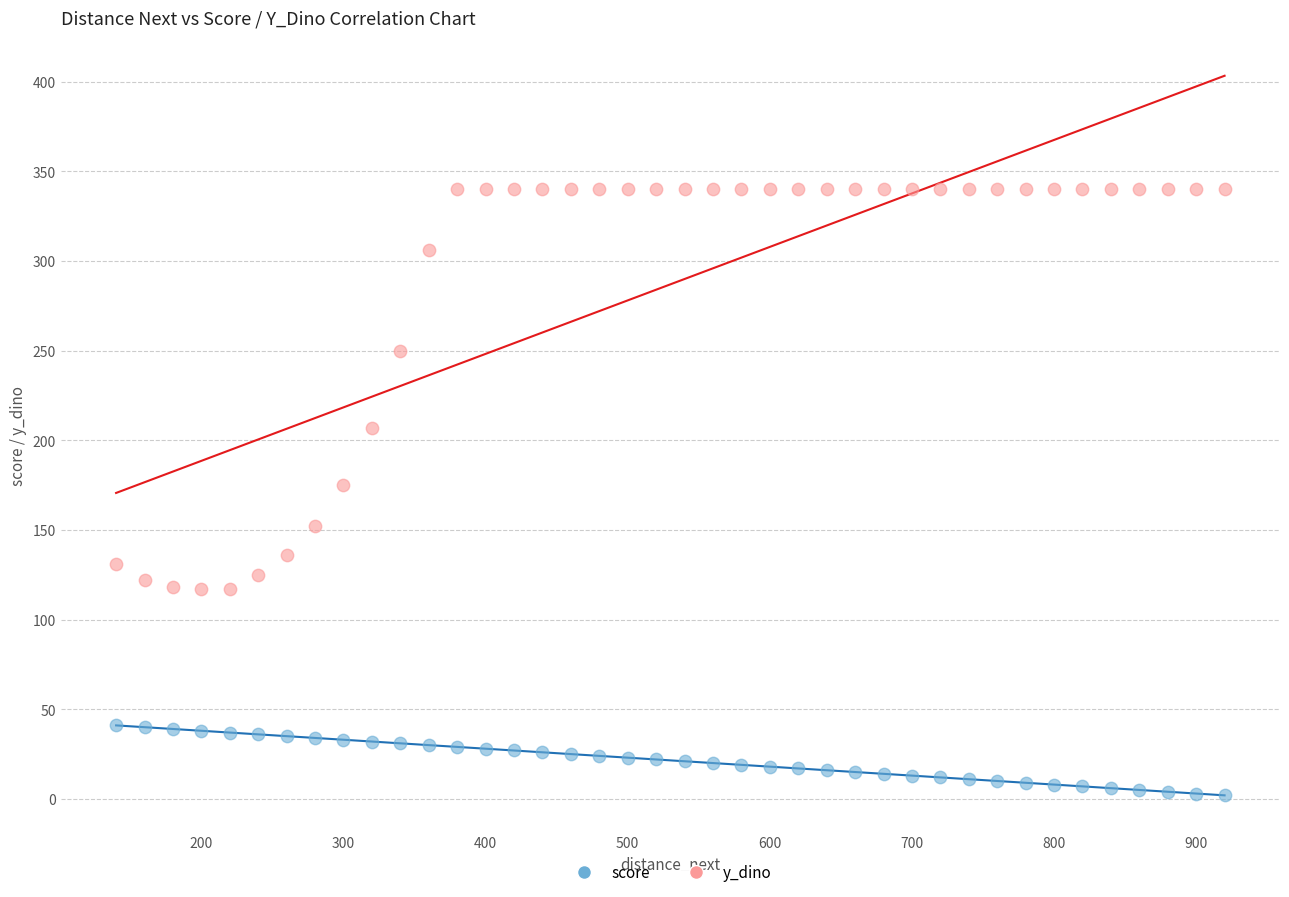

What are all the series names shown in the legend?

score, y_dino